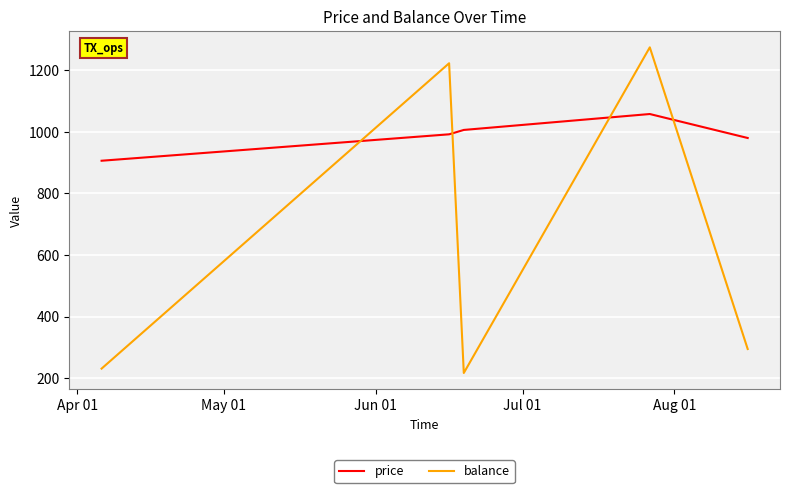

How many intersections are there between balance and price?

4